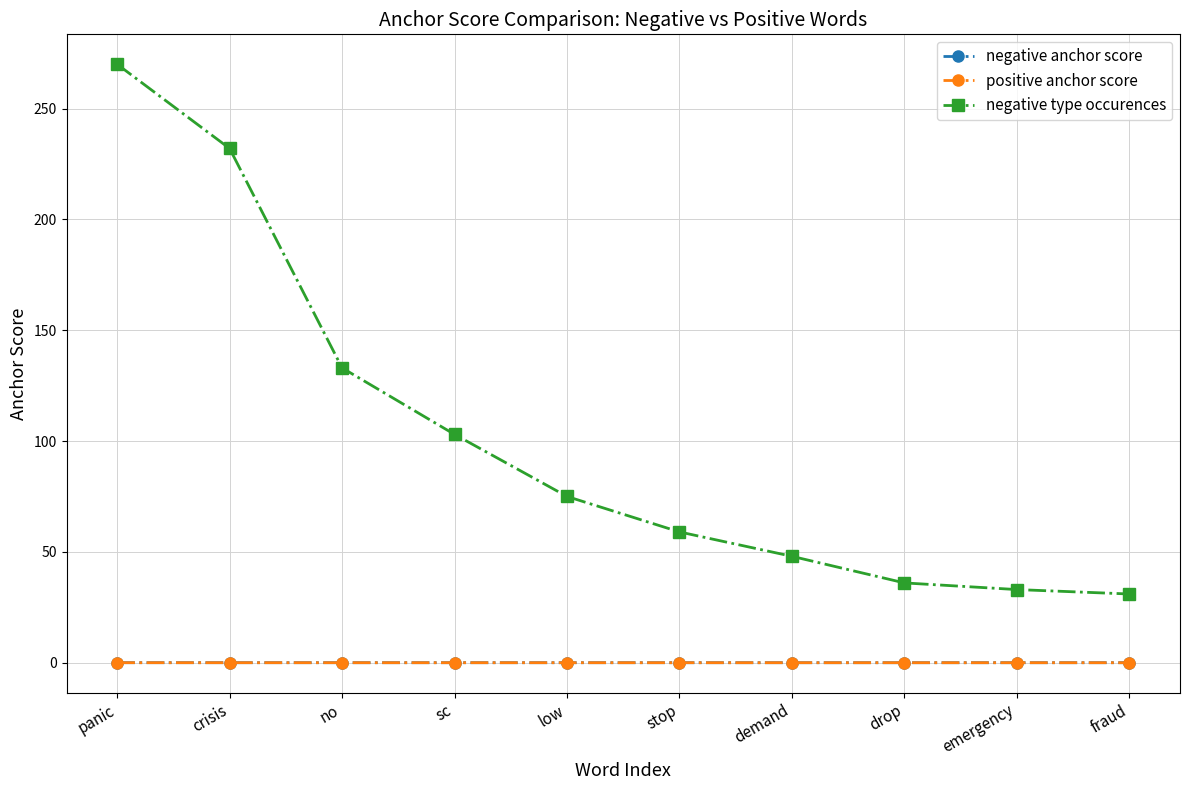

Which series has the largest total across all categories?

negative type occurences